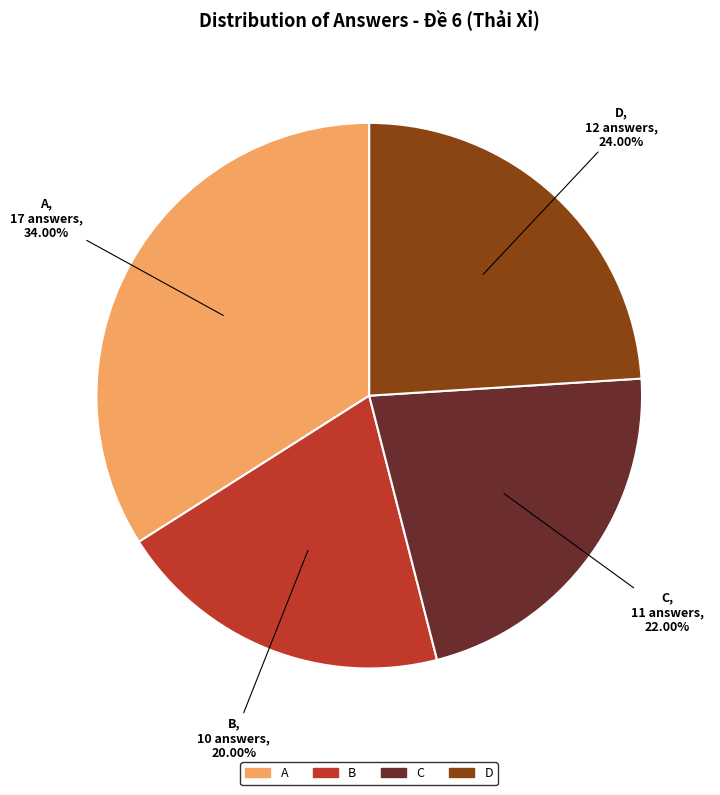

Which category has the smallest portion of the pie?

B